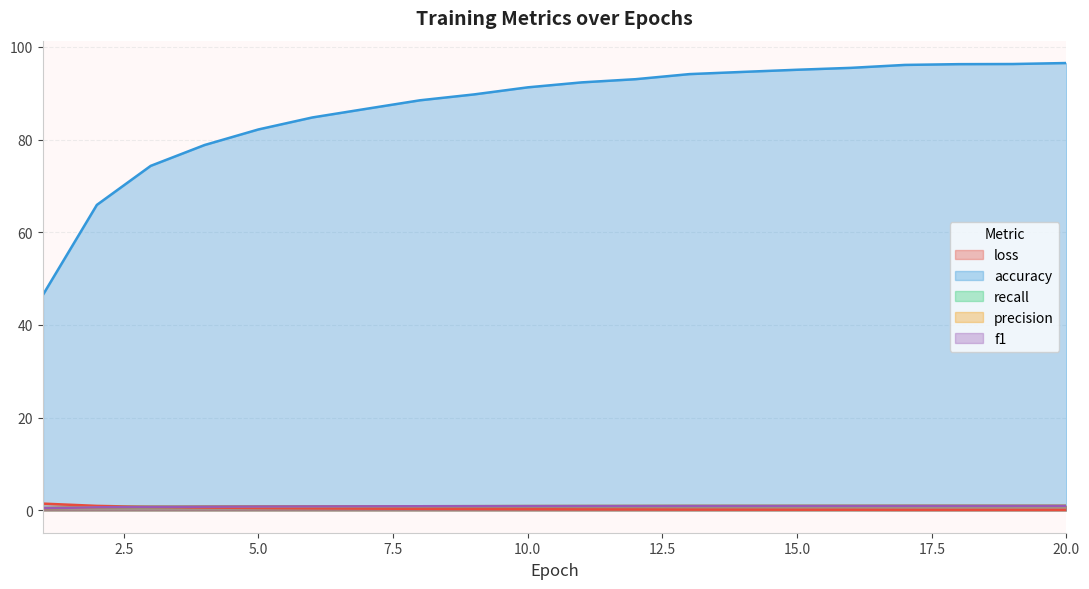

True or false: recall and accuracy intersect in this chart.

False